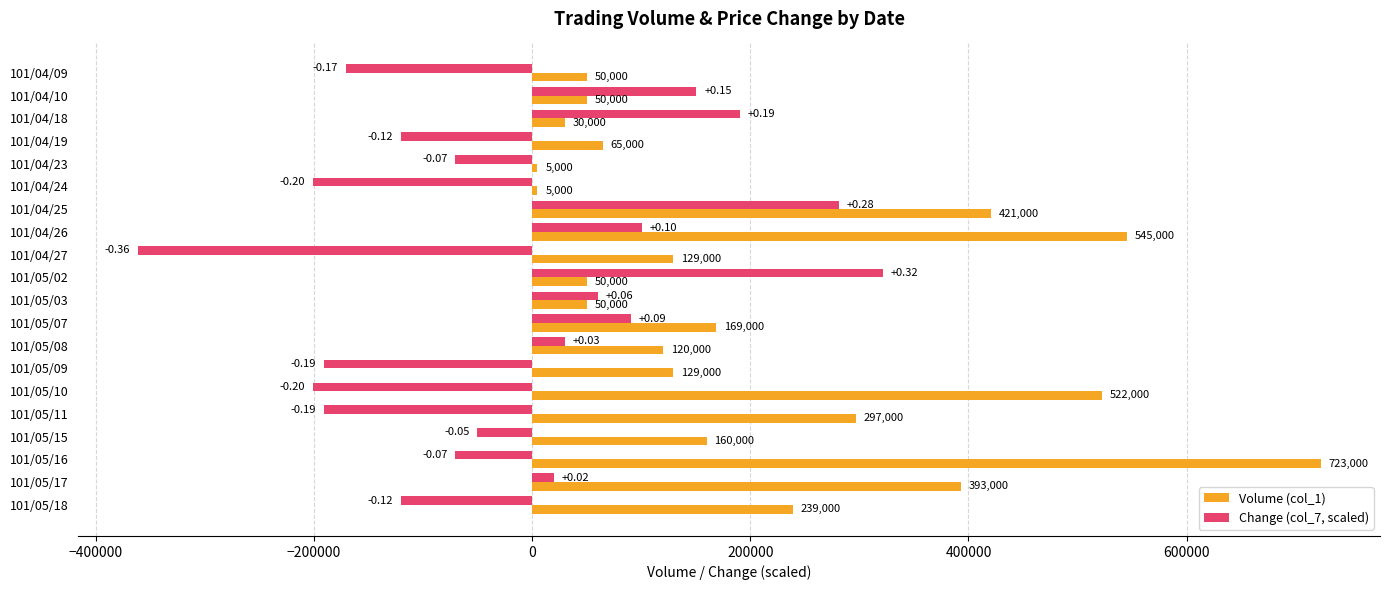

Rank the series by their average value, from lowest to highest.

Change (col_7, scaled), Volume (col_1)